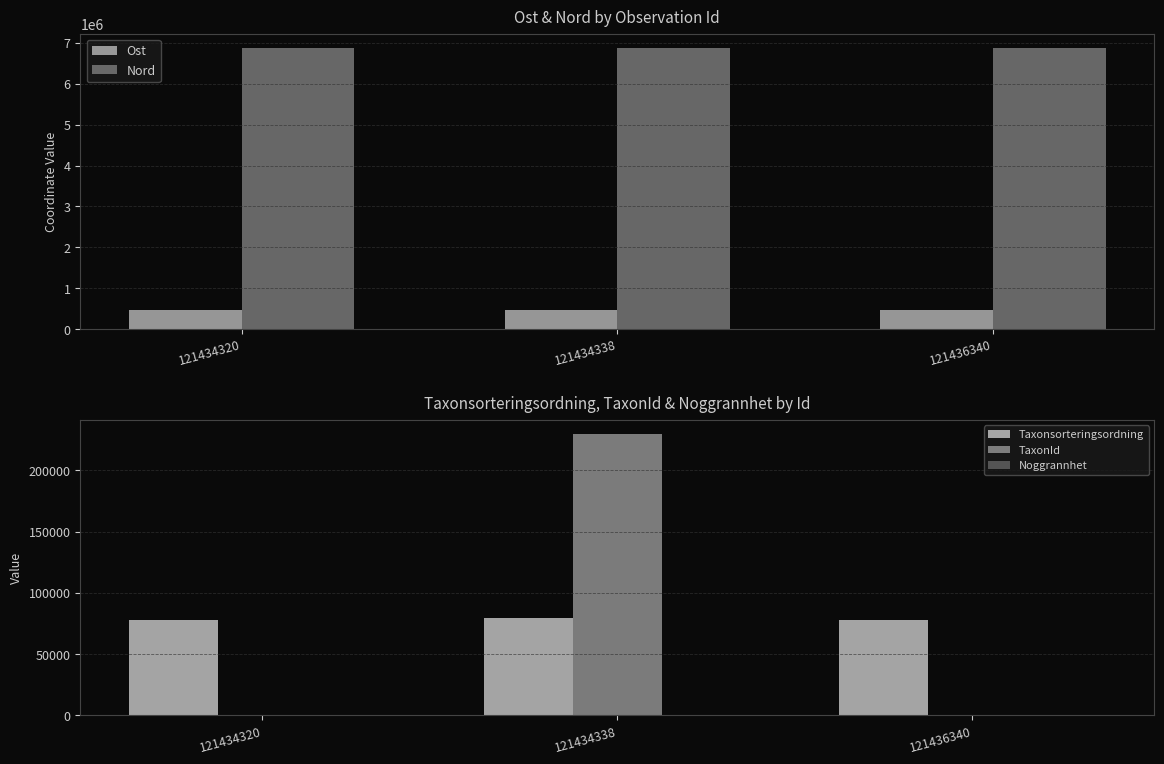

What is the lowest value of the Taxonsorteringsordning series?

78261